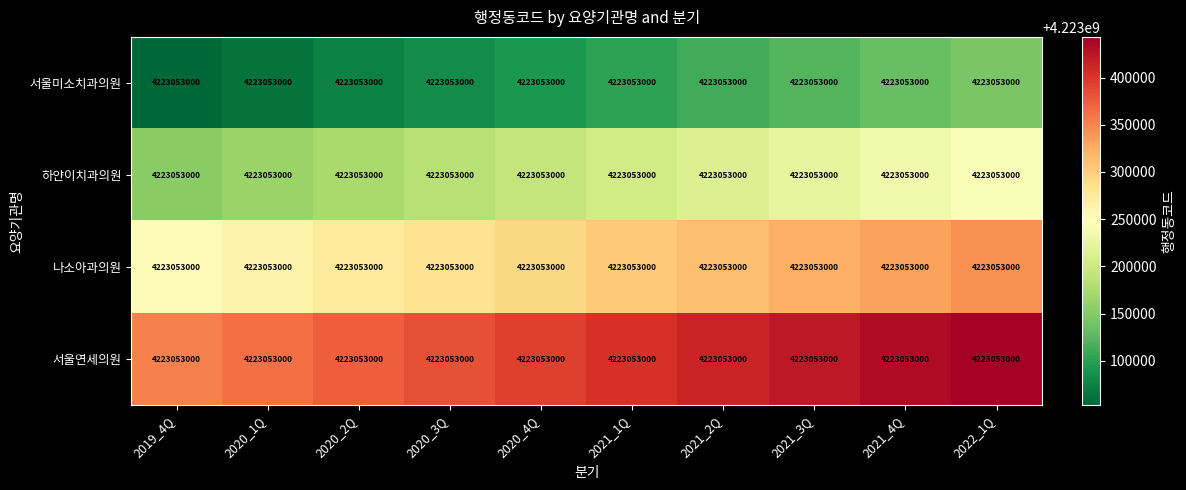

At which category is the sum across all series the highest?

2022_1Q